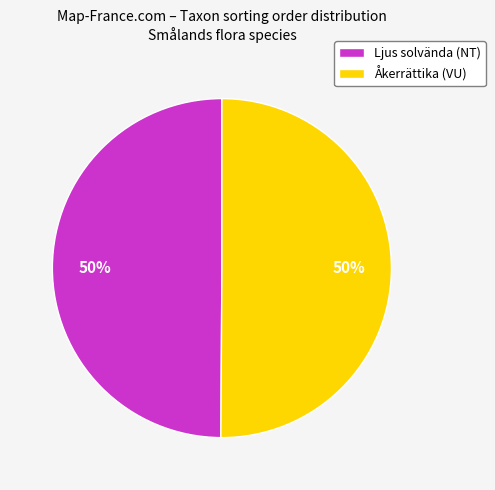

To the nearest percent, what portion does Ljus solvända (NT) represent?

50%